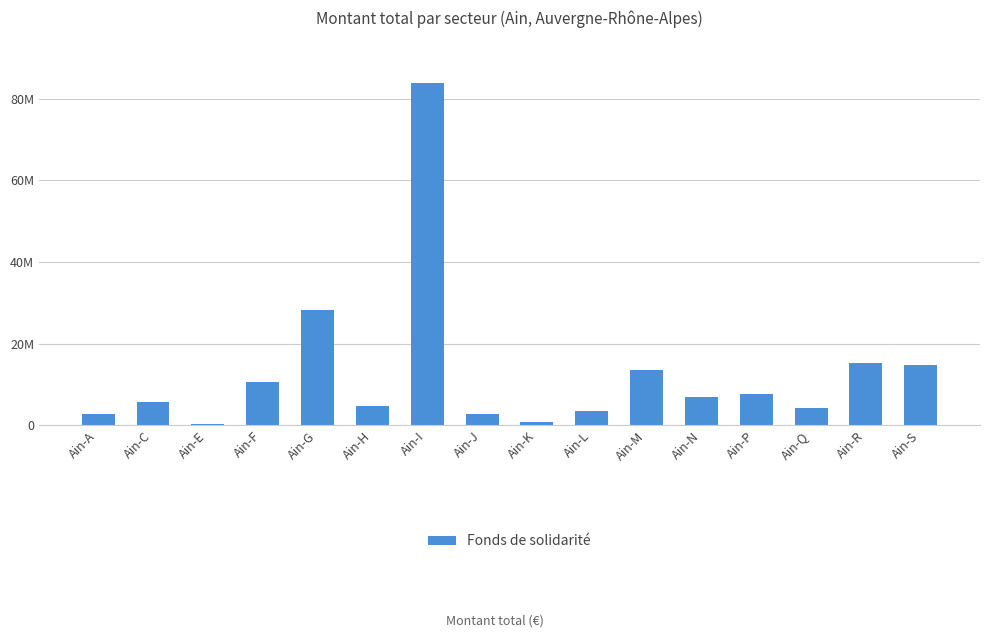

What is the sum of the values at Ain-K and Ain-J?

3431478